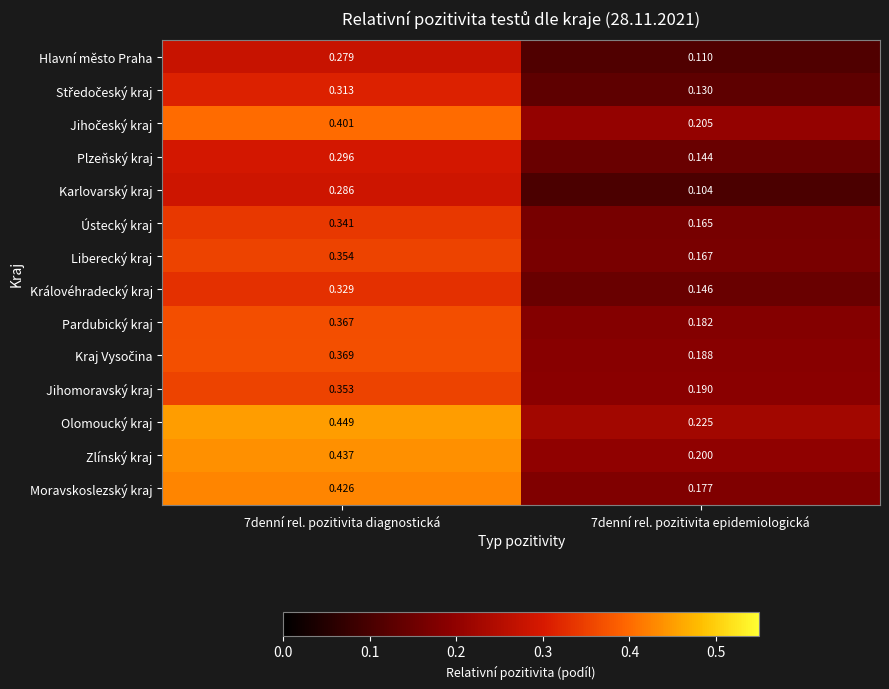

Which series has the largest total across all categories?

Olomoucký kraj